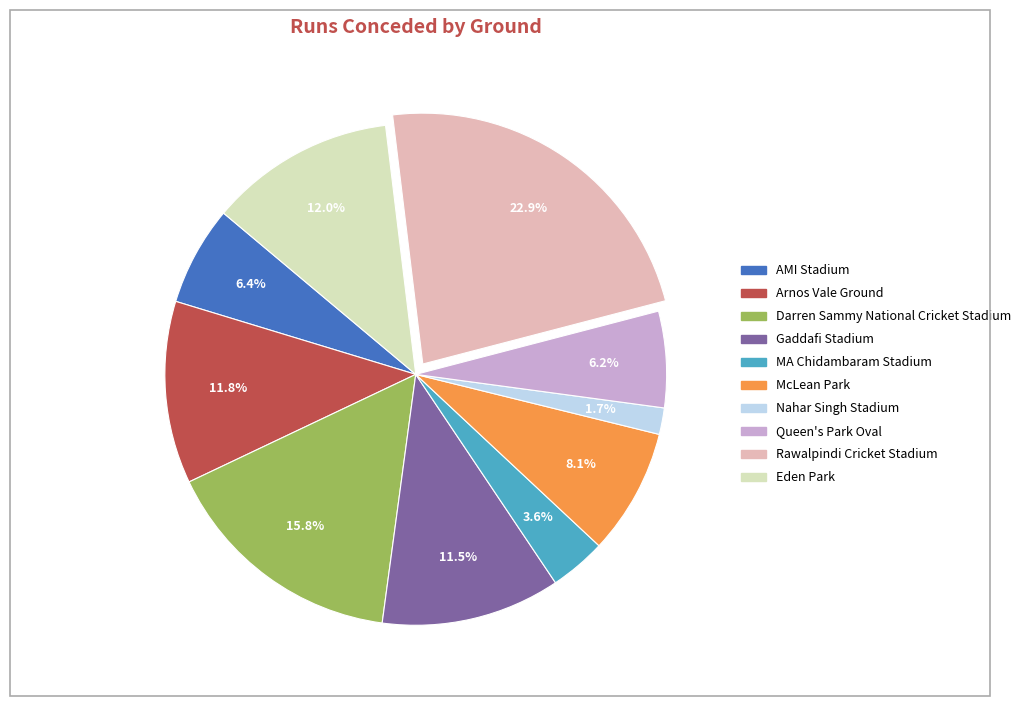

What is the largest slice in the pie chart?

Rawalpindi Cricket Stadium